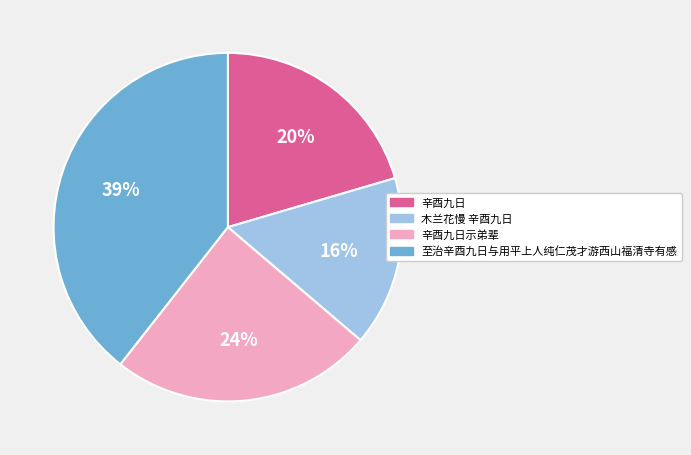

Is there a majority slice in this chart?

No